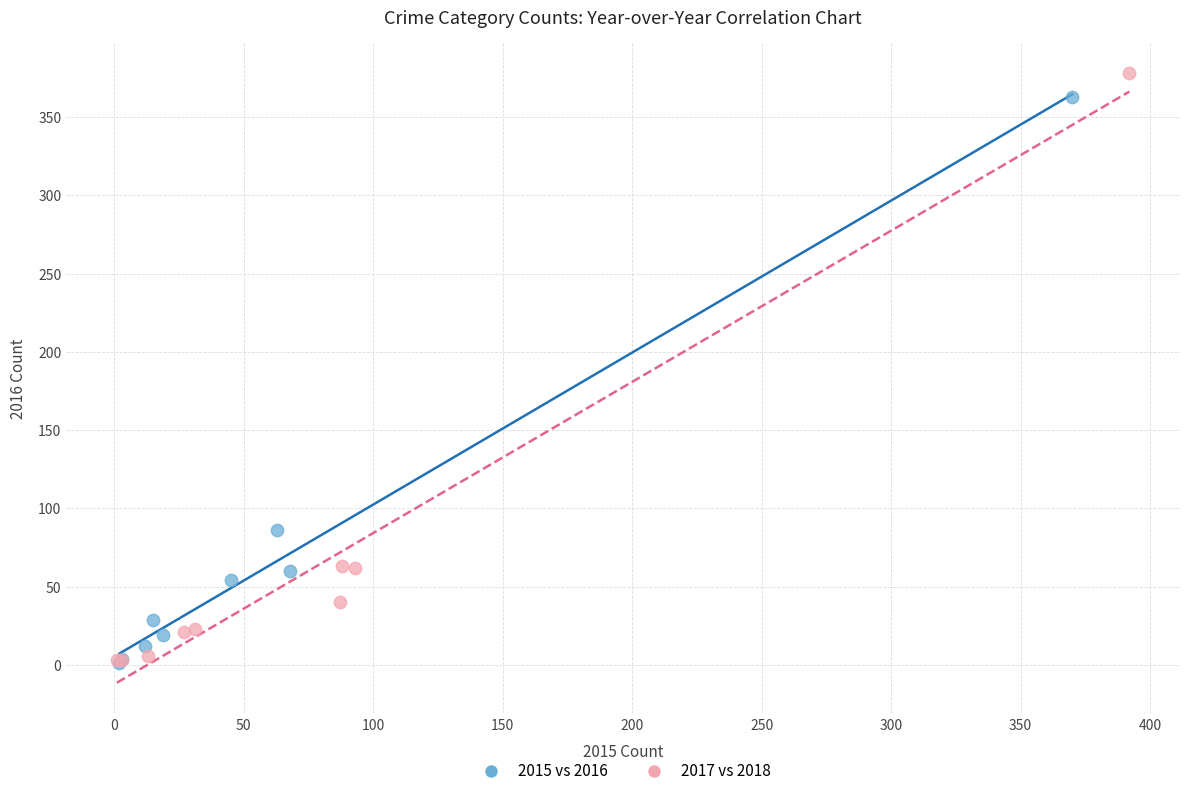

Which series has the largest Y range (max minus min)?

2017 vs 2018